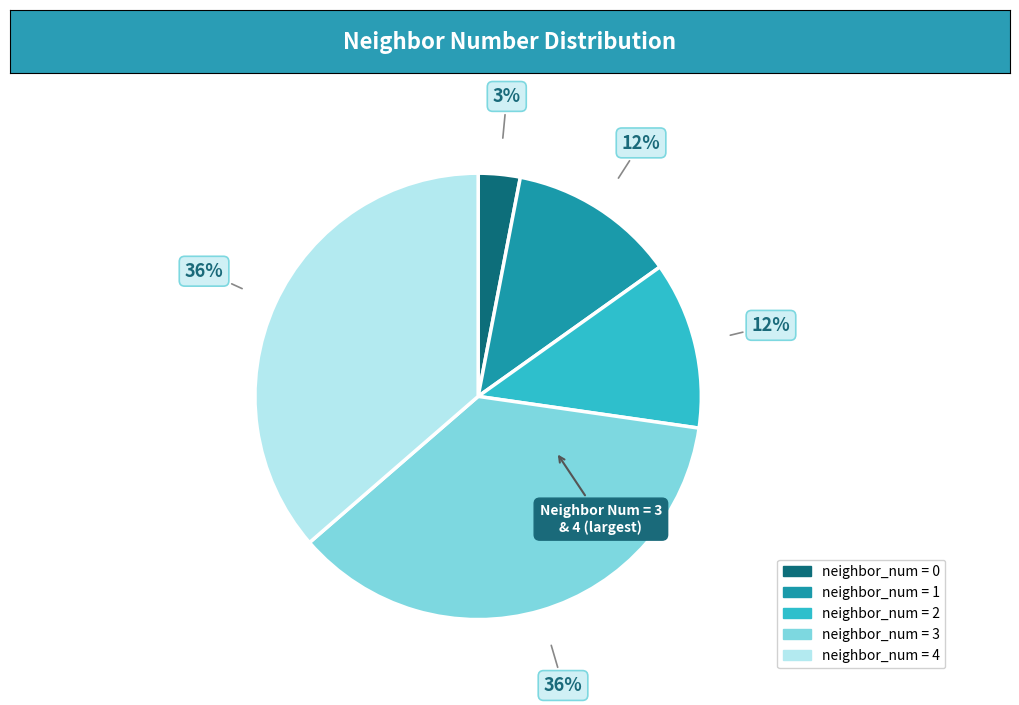

Does neighbor_num = 3 represent more than half of the total?

No